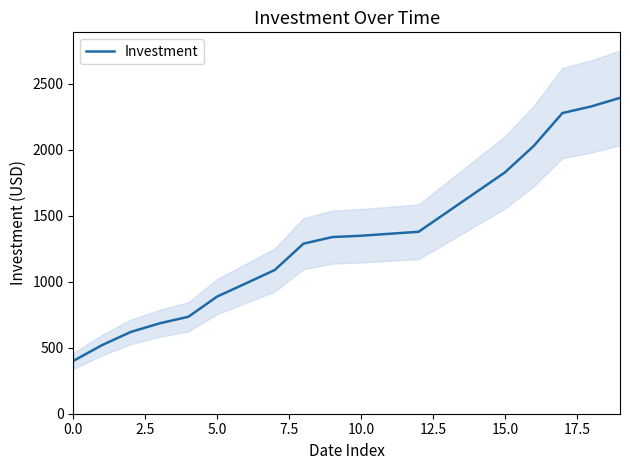

What is the highest value of the Investment series?

2394